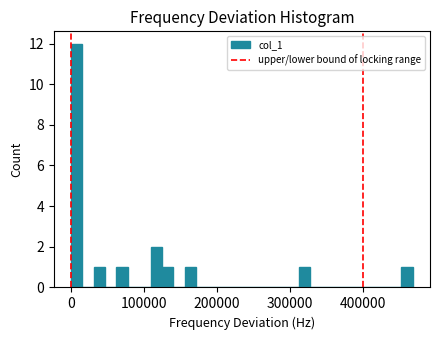

Read against the x-axis, roughly where is the centre of the tallest bar?

10000